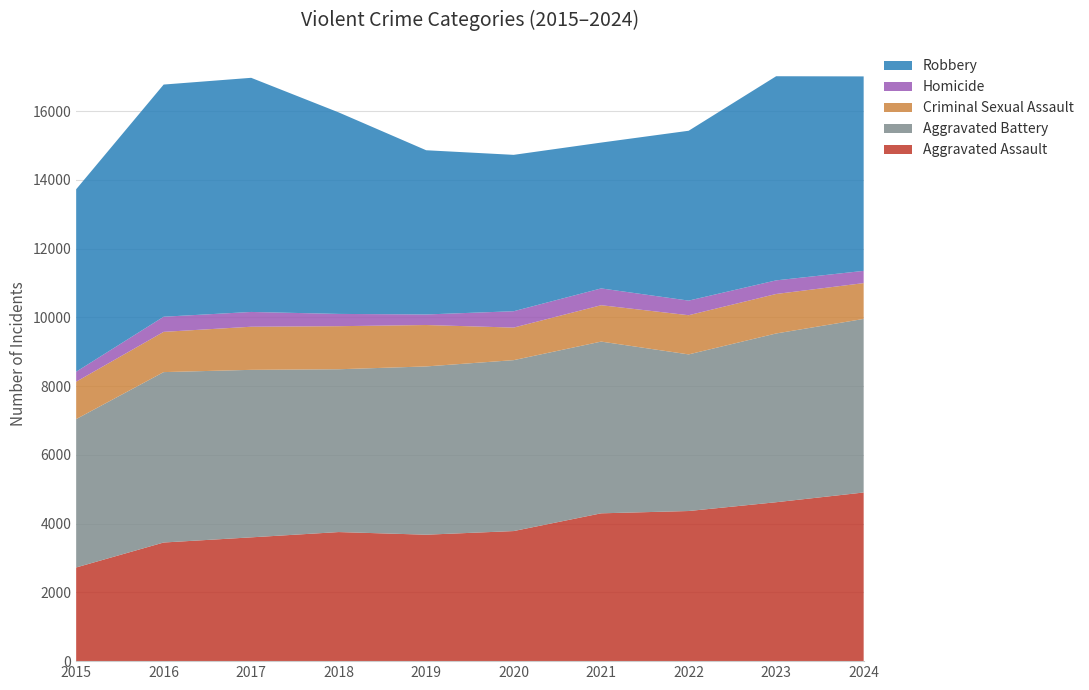

Reading left to right, transcribe all the data shown in this chart.

Aggravated Assault: 2015=2725	2016=3451	2017=3601	2018=3755	2019=3678	2020=3784	2021=4300	2022=4367	2023=4623	2024=4906
Aggravated Battery: 2015=4316	2016=4957	2017=4873	2018=4736	2019=4895	2020=4972	2021=4996	2022=4556	2023=4909	2024=5049
Criminal Sexual Assault: 2015=1088	2016=1171	2017=1254	2018=1253	2019=1205	2020=947	2021=1058	2022=1140	2023=1149	2024=1042
Homicide: 2015=290	2016=440	2017=430	2018=357	2019=307	2020=476	2021=489	2022=425	2023=396	2024=356
Robbery: 2015=5308	2016=6754	2017=6811	2018=5862	2019=4777	2020=4549	2021=4242	2022=4941	2023=5938	2024=5657